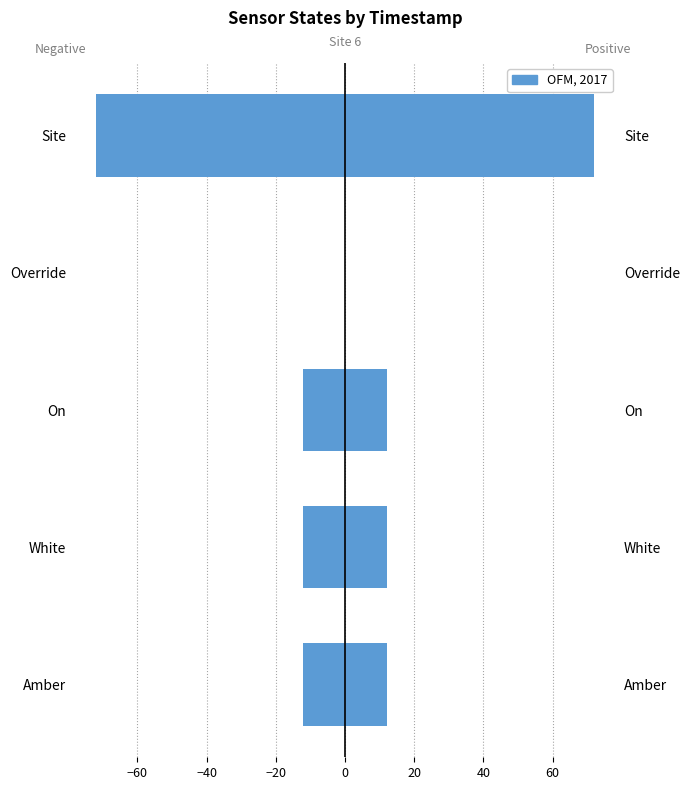

How many values in the Right (pos) series exceed 12?

1